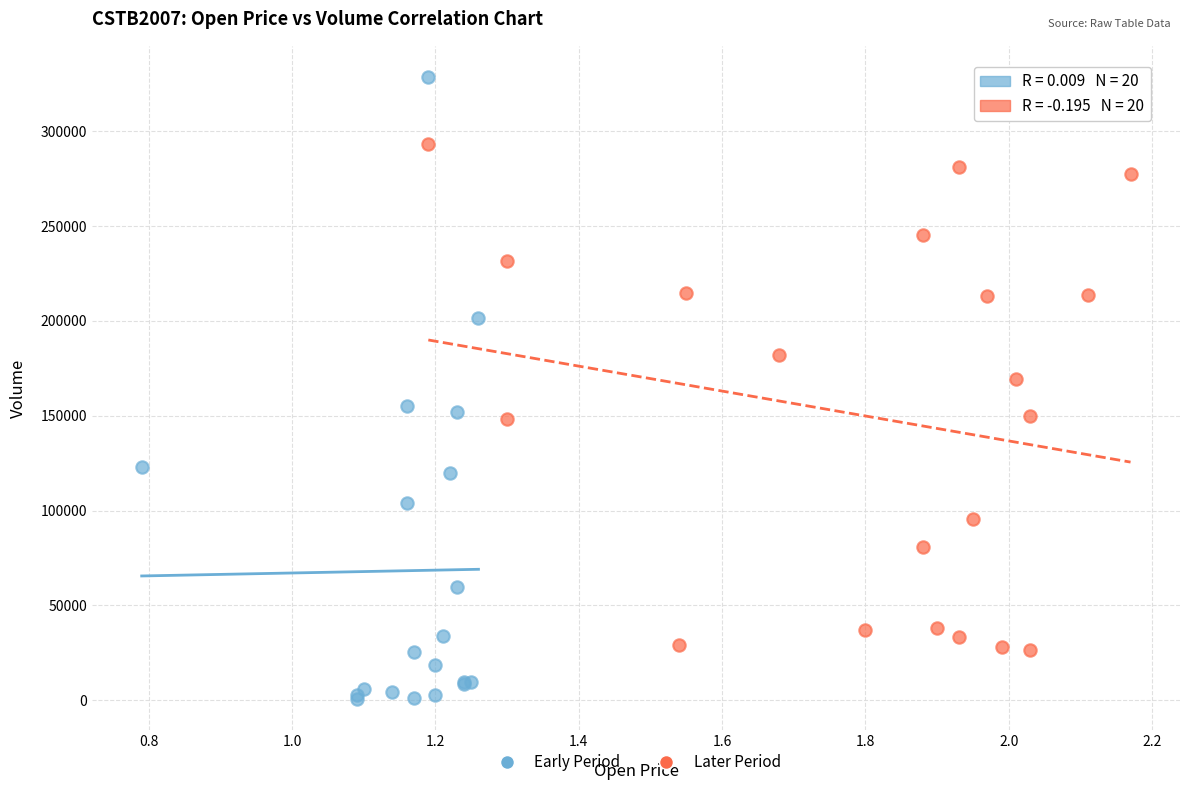

Which series reaches the minimum Y coordinate?

Early Period